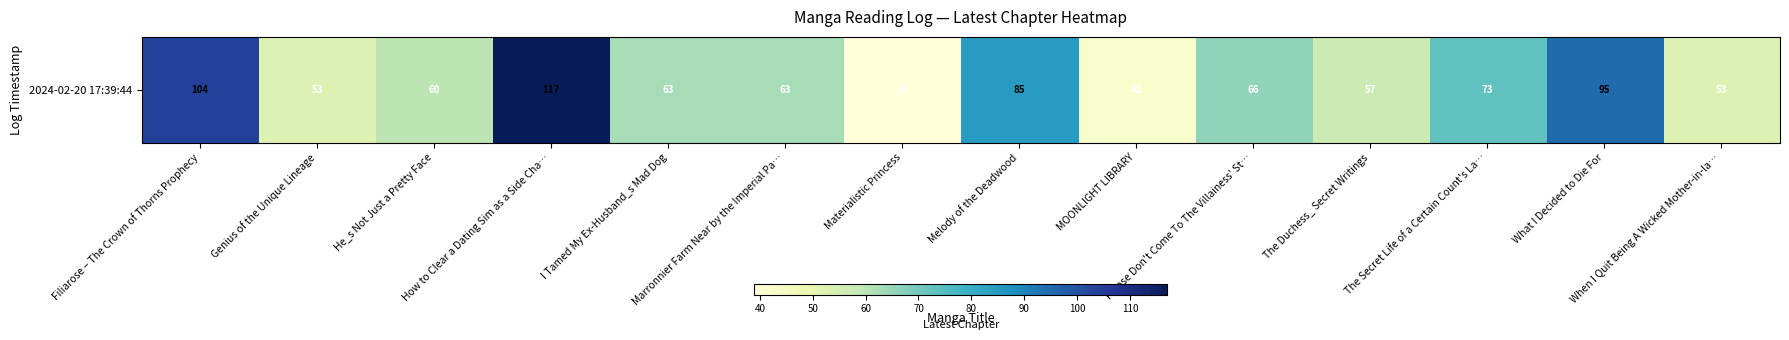

How many data points are above 63?

6